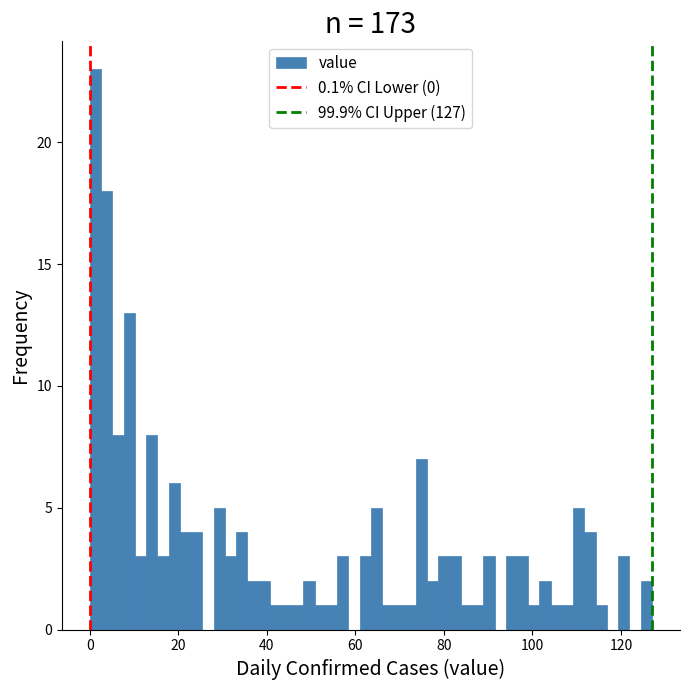

Read against the x-axis, roughly where is the centre of the tallest bar?

2